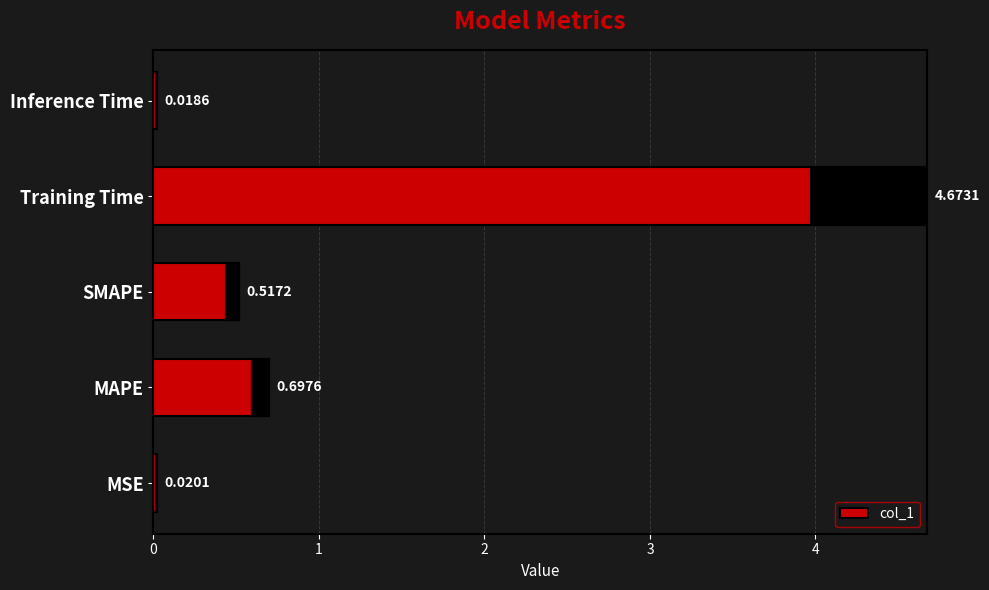

True or false: the data shows 0.3 at MAPE.

False